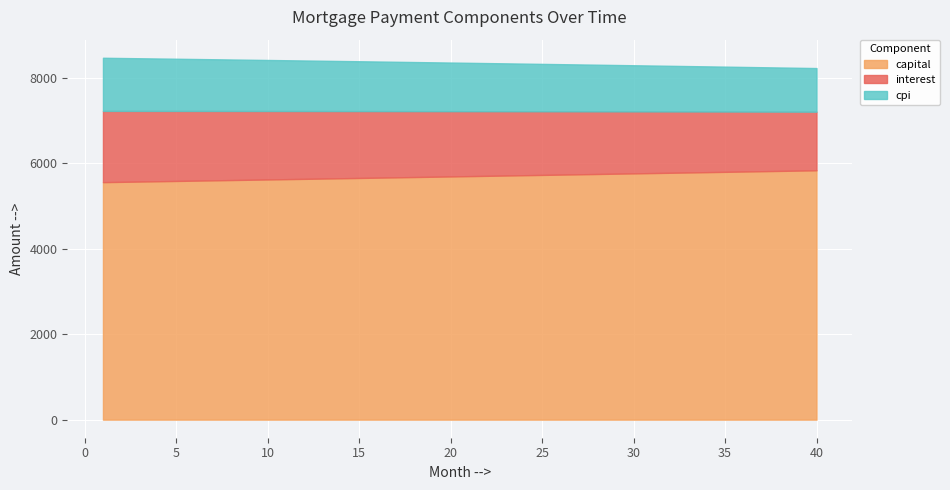

Reading right to left, what are all the values shown in this chart?

capital: 5840.2	5832.9	5825.6	5818.4	5811.1	5803.8	5796.6	5789.4	5782.1	5774.9	5767.7	5760.5	5753.3	5746.1	5739.0	5731.8	5724.6	5717.5	5710.4	5703.2	5696.1	5689.0	5681.9	5674.8	5667.7	5660.6	5653.6	5646.5	5639.5	5632.4	5625.4	5618.4	5611.4	5604.3	5597.4	5590.4	5583.4	5576.4	5569.5	5562.5
interest: 1372.4	1380.5	1388.4	1396.4	1404.3	1412.3	1420.2	1428.0	1435.9	1443.7	1451.5	1459.3	1467.1	1474.8	1482.6	1490.3	1497.9	1505.6	1513.2	1520.9	1528.5	1536.0	1543.6	1551.1	1558.6	1566.1	1573.6	1581.0	1588.4	1595.9	1603.2	1610.6	1617.9	1625.3	1632.6	1639.8	1647.1	1654.3	1661.6	1668.8
cpi: 1022.0	1028.1	1034.1	1040.0	1046.0	1051.9	1057.9	1063.8	1069.7	1075.6	1081.4	1087.3	1093.1	1098.9	1104.7	1110.5	1116.3	1122.1	1127.8	1133.5	1139.2	1144.9	1150.6	1156.2	1161.9	1167.5	1173.1	1178.7	1184.3	1189.8	1195.4	1200.9	1206.4	1211.9	1217.4	1222.9	1228.3	1233.8	1239.2	1244.6